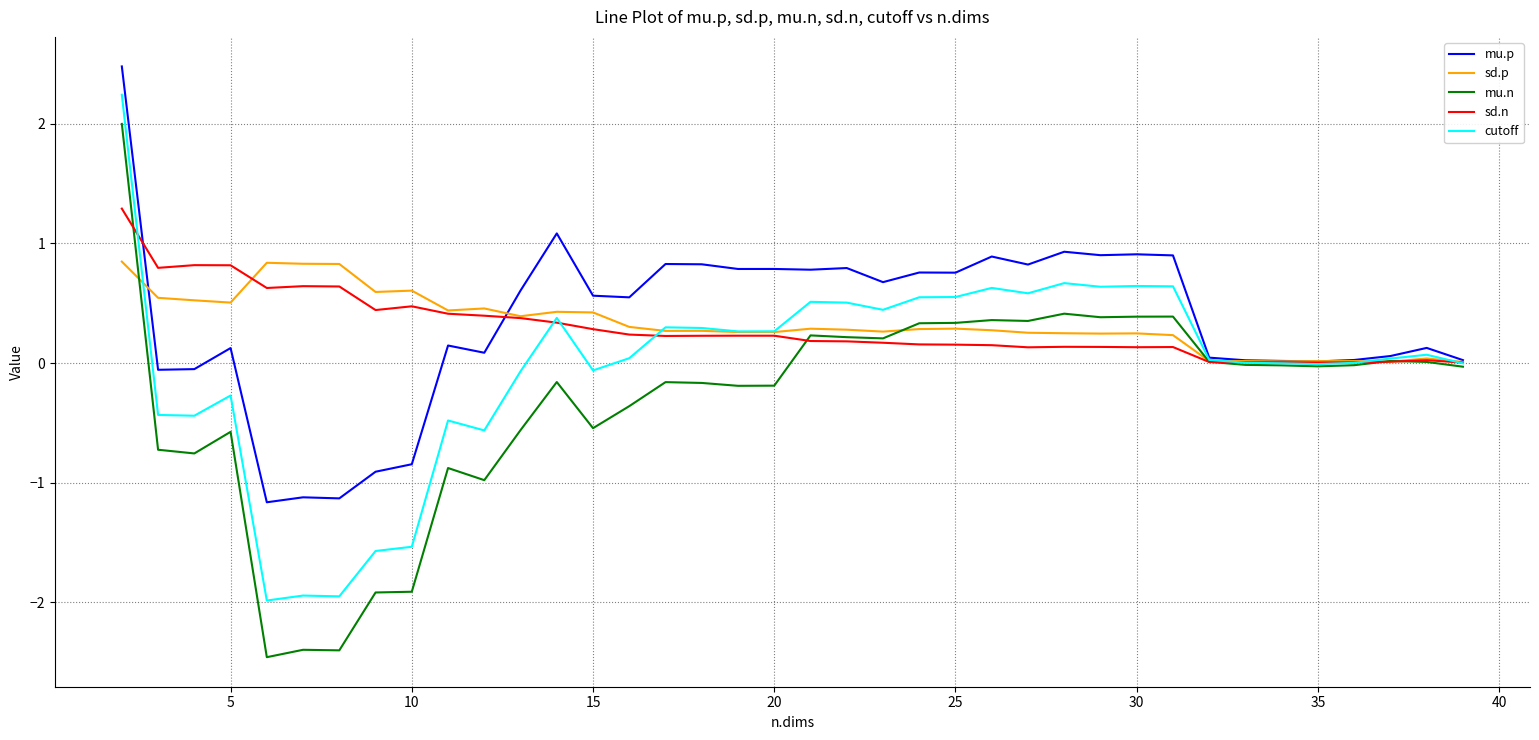

List the series in order of their peak value, highest first.

mu.p, cutoff, mu.n, sd.n, sd.p